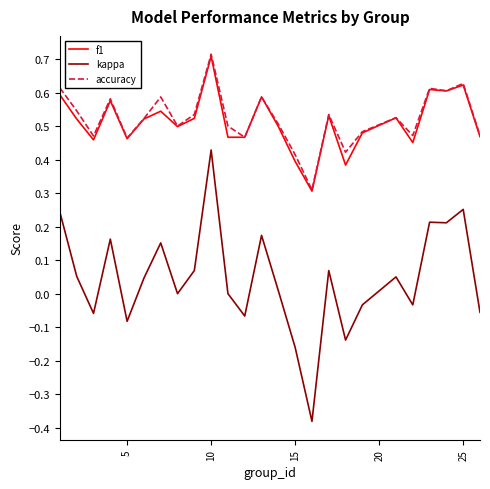

True or false: kappa and f1 intersect in this chart.

False